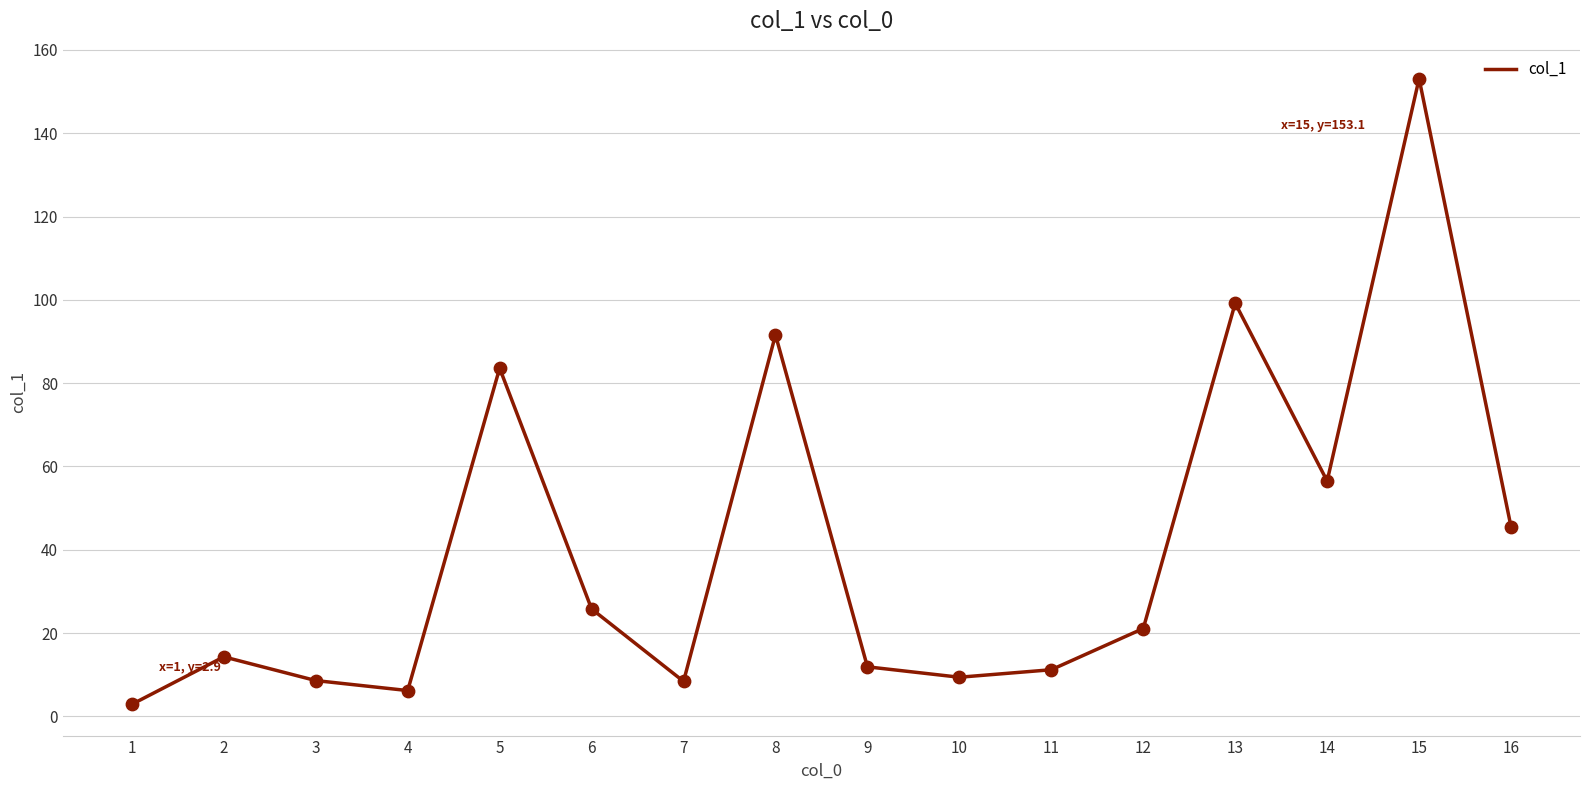

Between 15 and 2, which is larger?

15